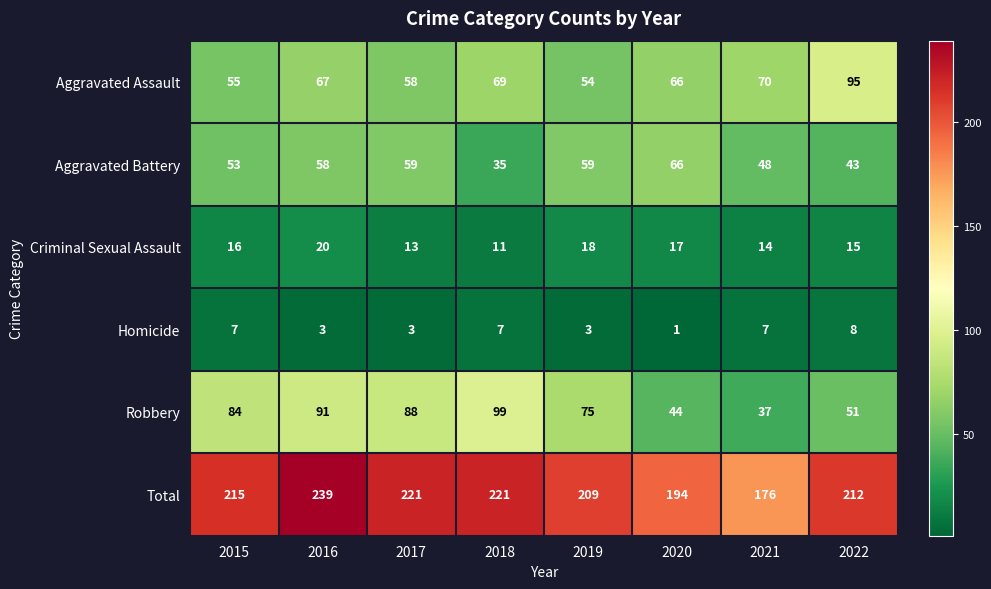

What is the maximum value shown in the chart?

239